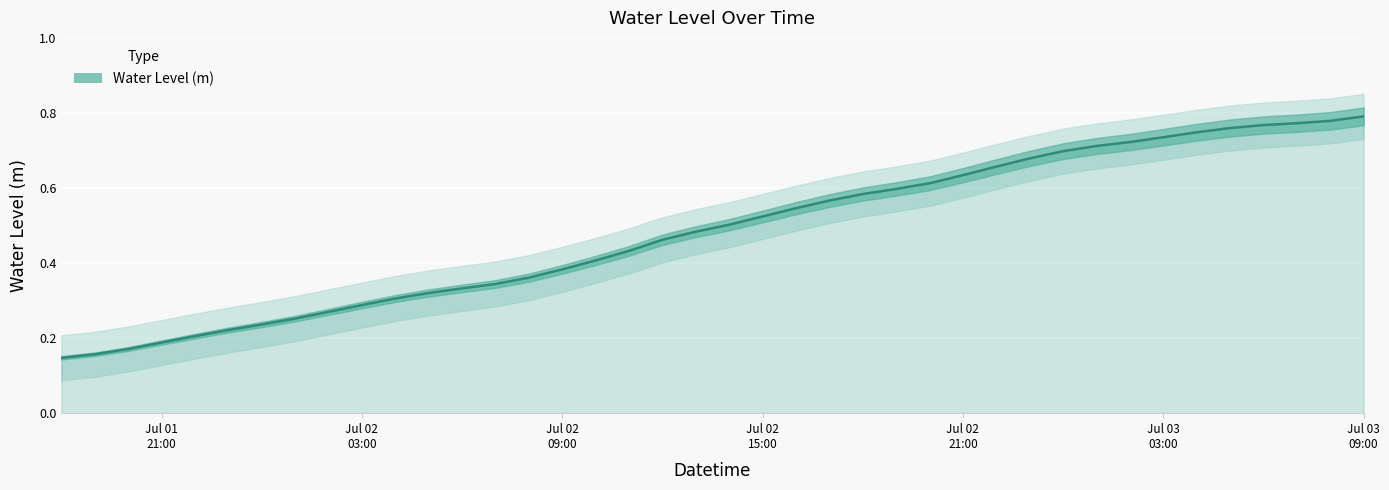

The value at 2023-07-01 23:00:00 is 0.3. True or false?

False